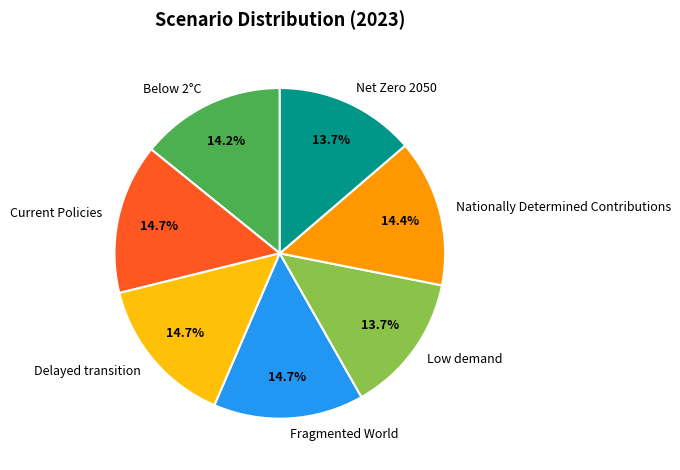

How much of the chart is everything except Nationally Determined Contributions?

85.6%